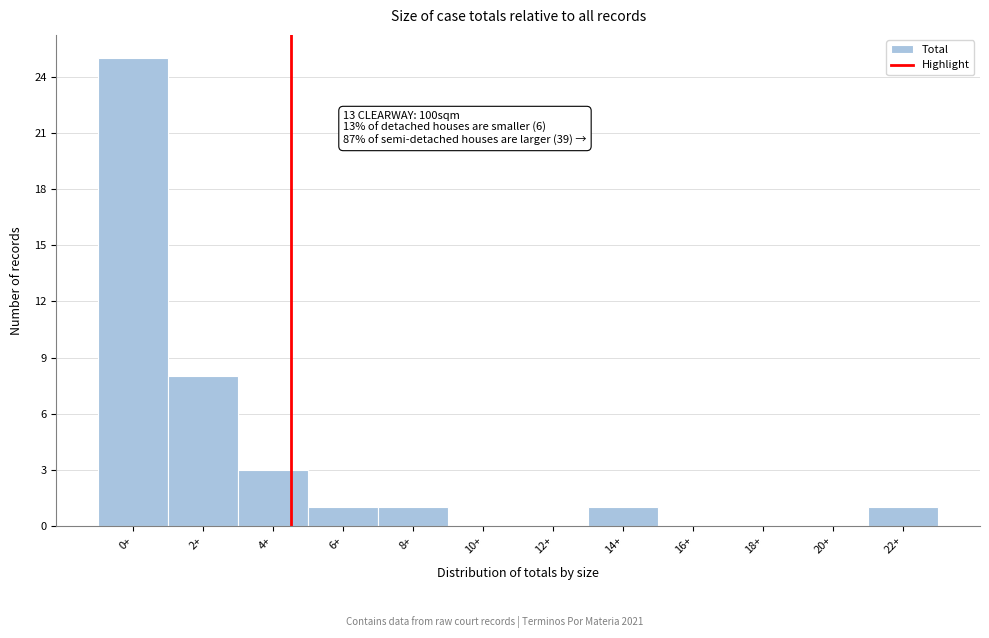

Reading left to right, what are all the values shown in this chart?

0+=25	2+=8	4+=3	6+=1	8+=1	10+=0	12+=0	14+=1	16+=0	18+=0	20+=0	22+=1